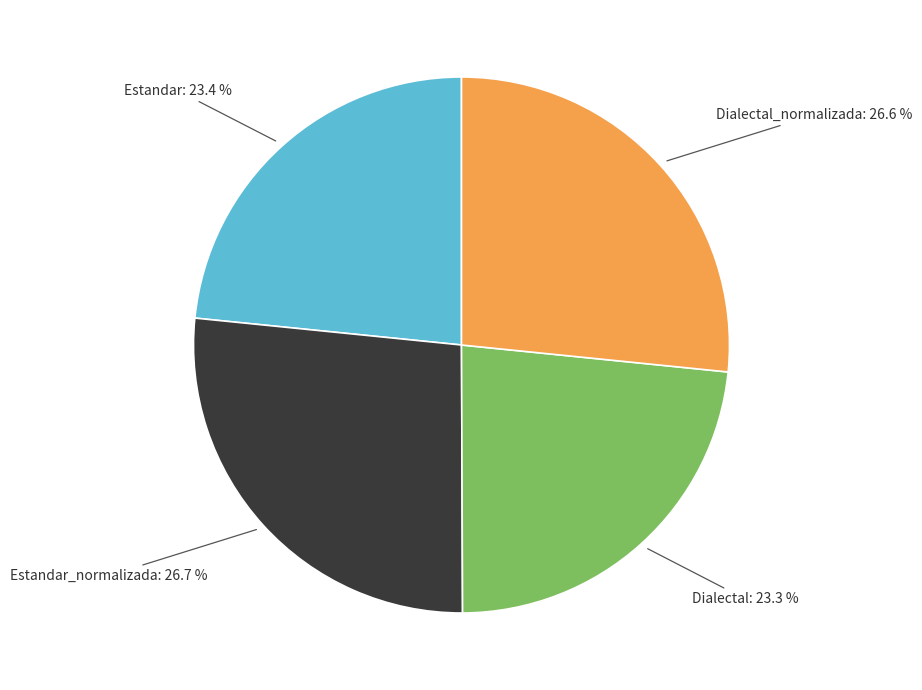

What is the total percentage of Estandar_normalizada and Dialectal_normalizada?

53.3%